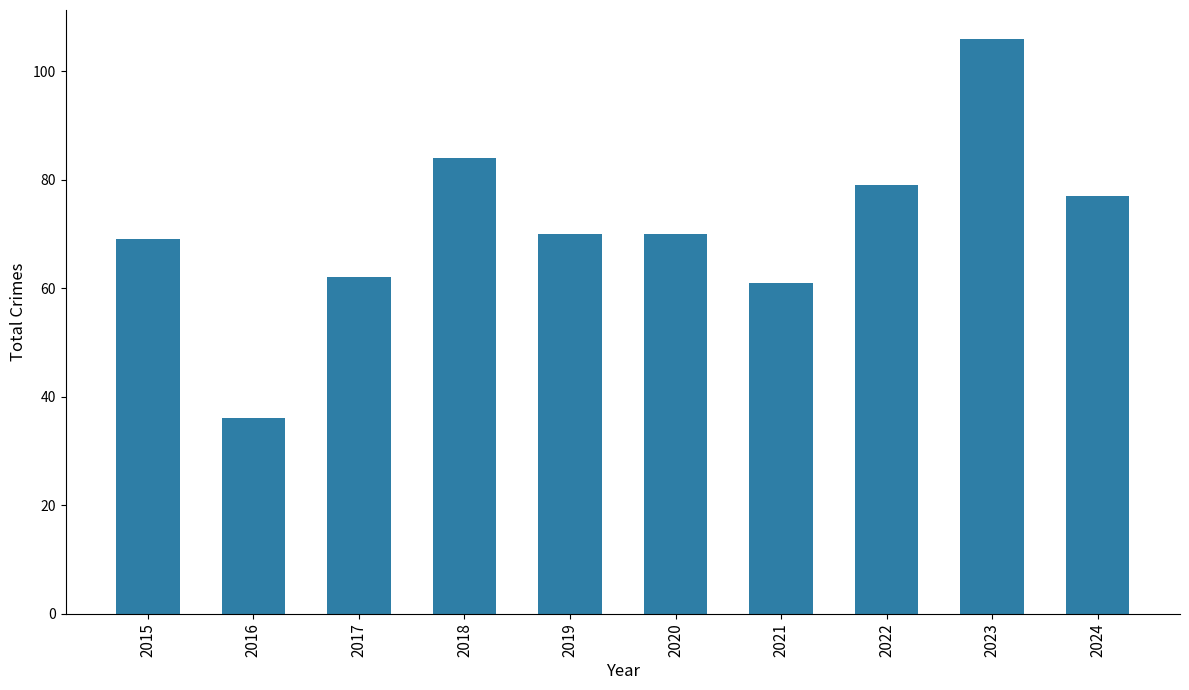

What is the change in value from 2015 to 2016?

-33